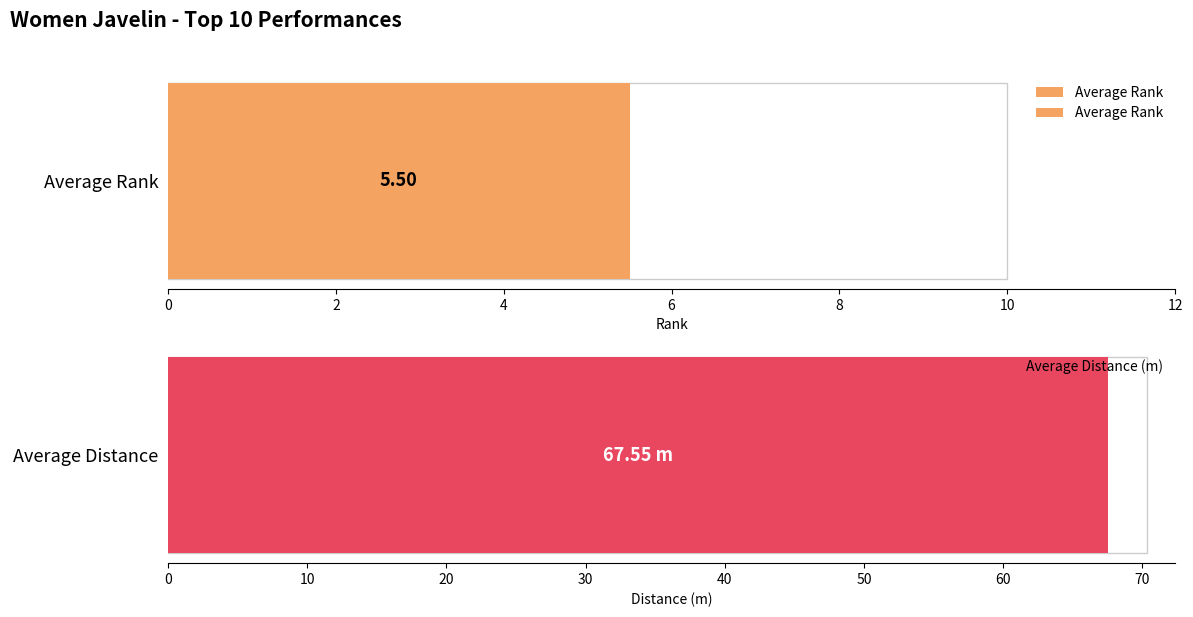

What is the average value of the Distance series?

67.5